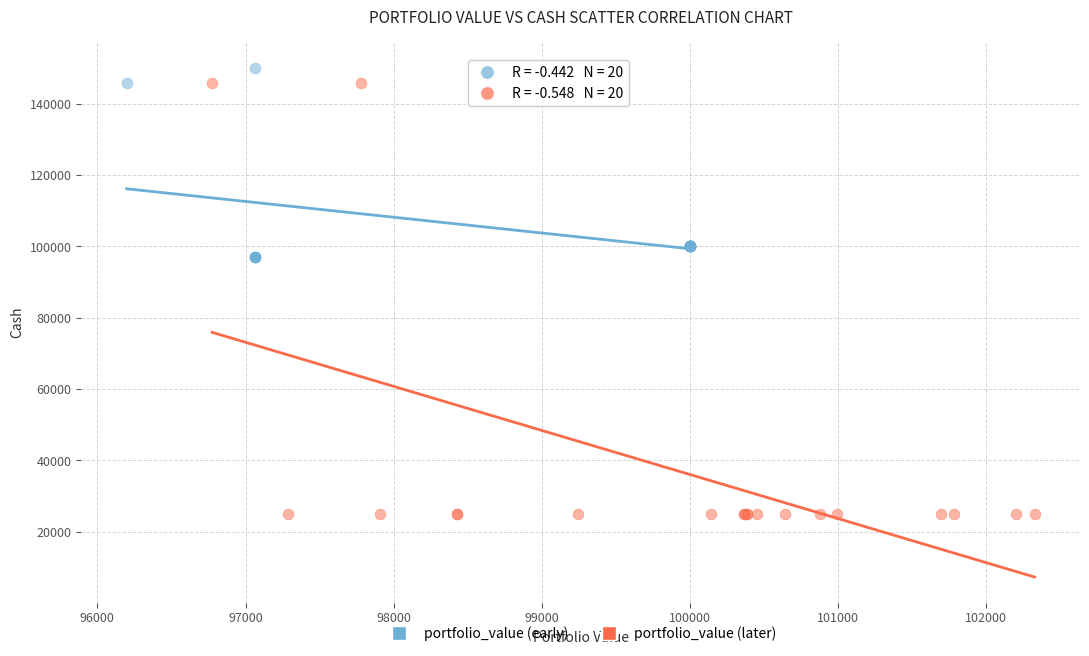

Which series has the widest spread of Y values?

portfolio_value (later)